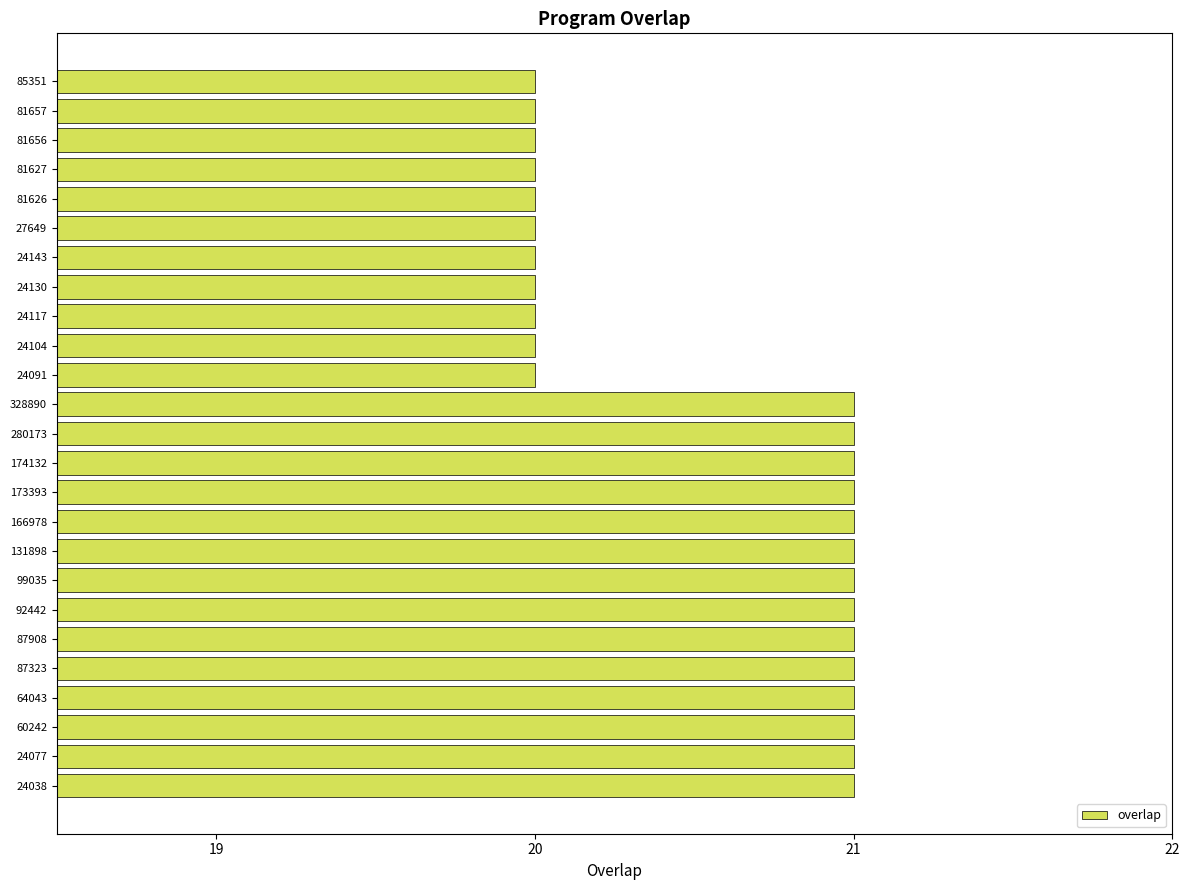

Between 27649 and 131898, which is larger?

131898